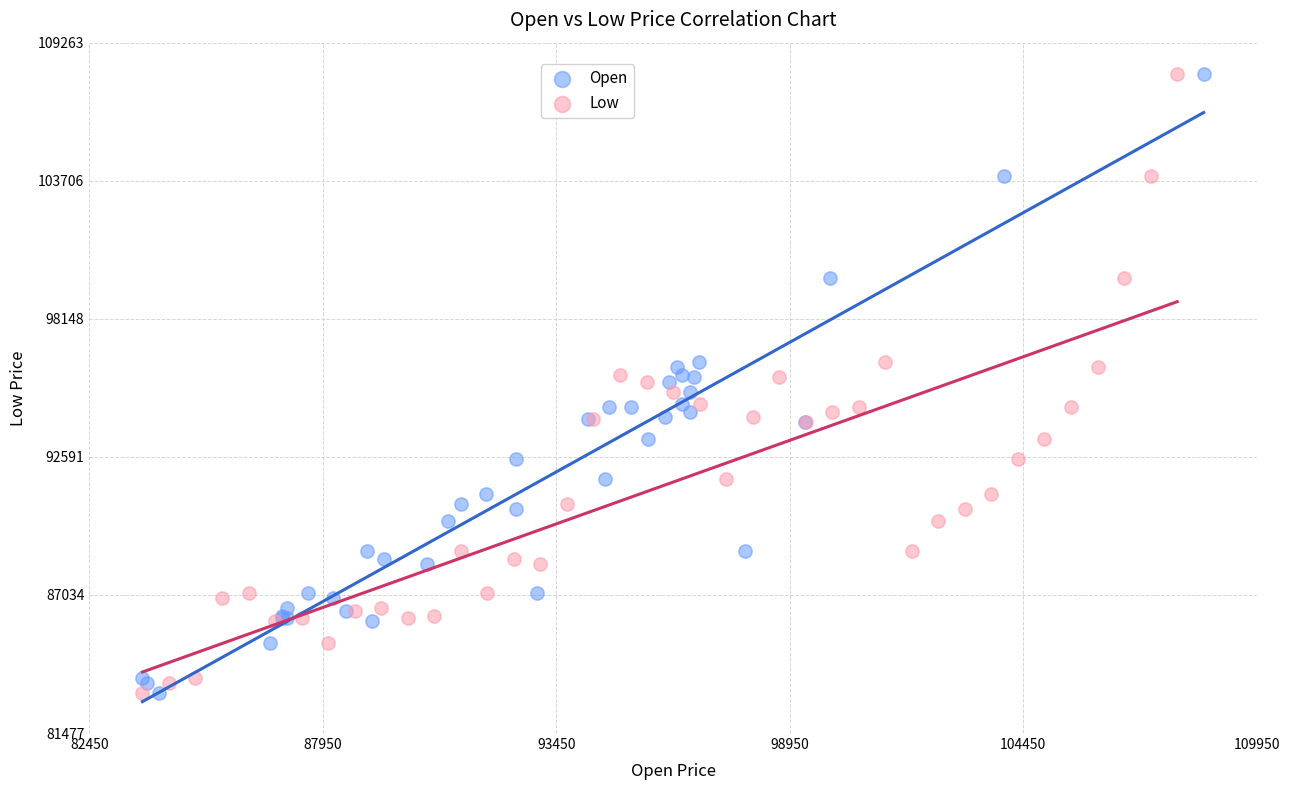

What are all the series names shown in the legend?

Open, Low